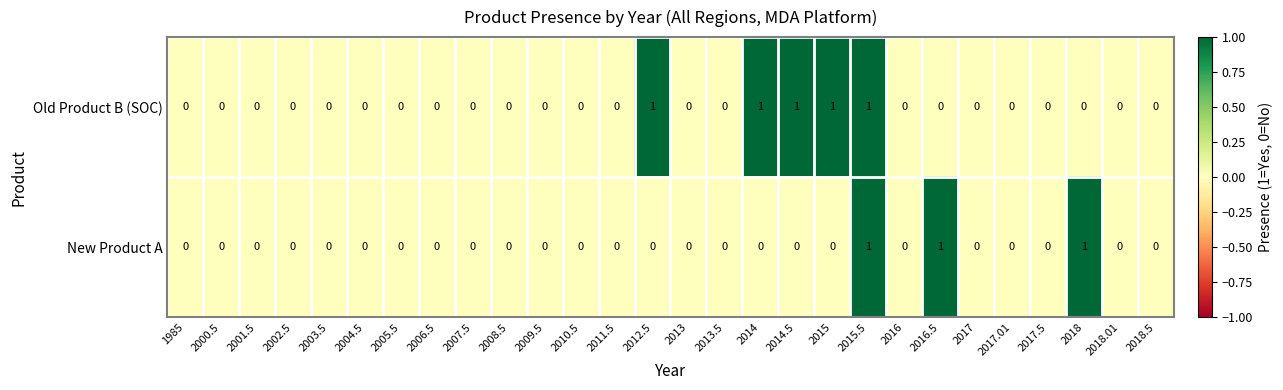

Count the Old Product B (SOC) values in the range 0 to 1.

28